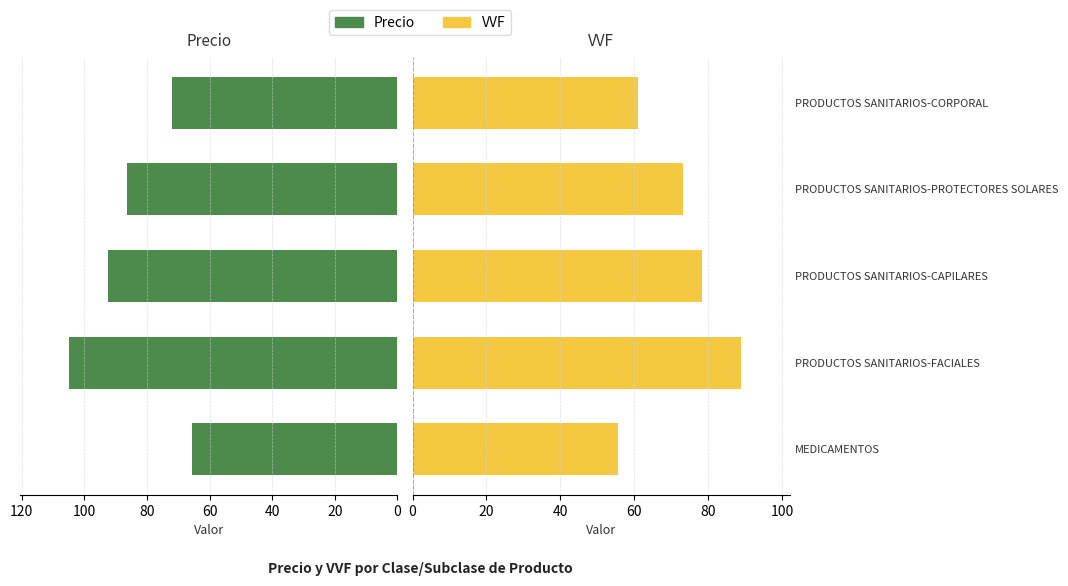

Reading left to right, transcribe all the data shown in this chart.

Precio: 65.5	104.8	92.5	86.3	71.9
VVF: 55.5	88.8	78.4	73.2	61.0